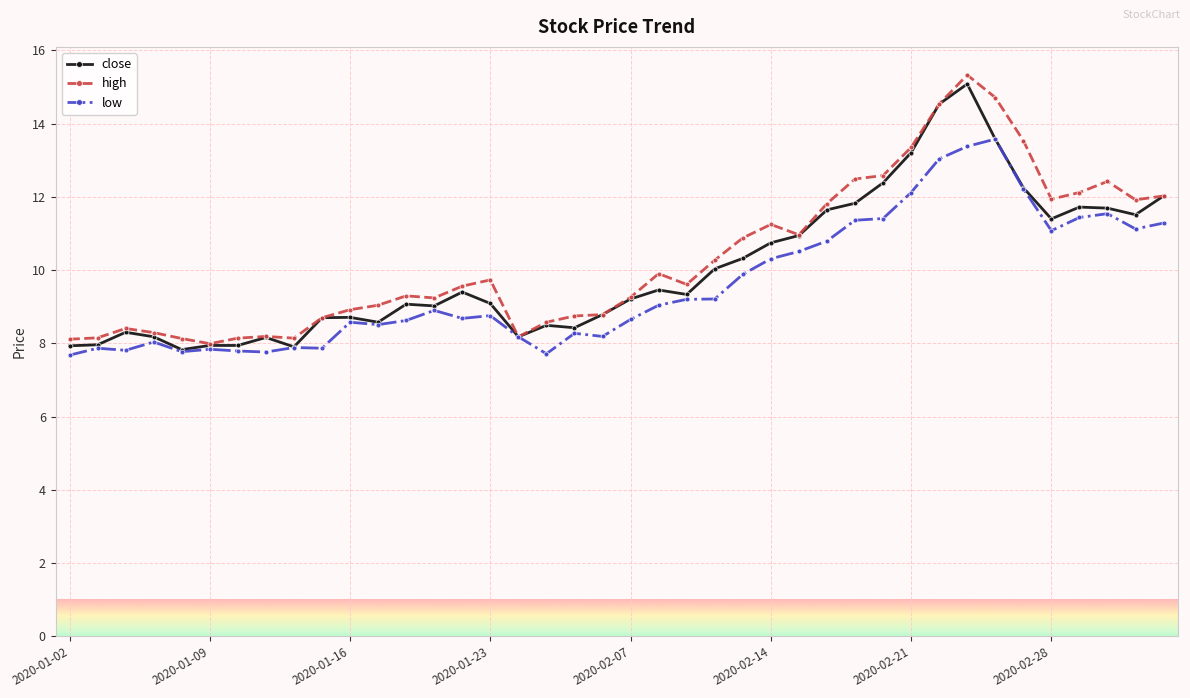

What is the greatest value displayed?

15.3